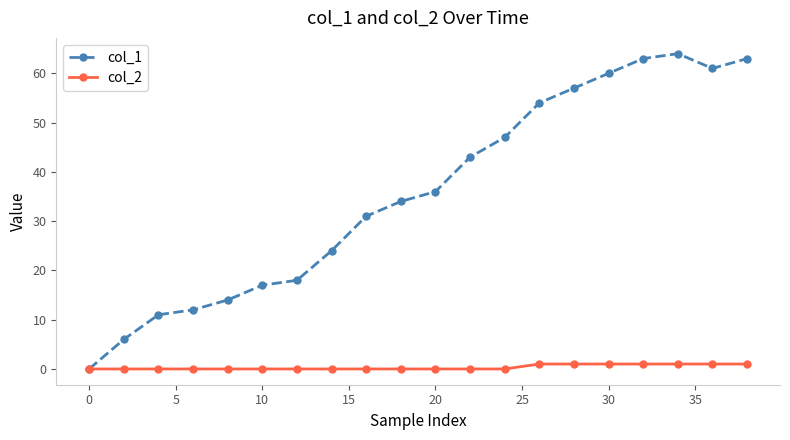

Which series has the widest spread of values?

col_1